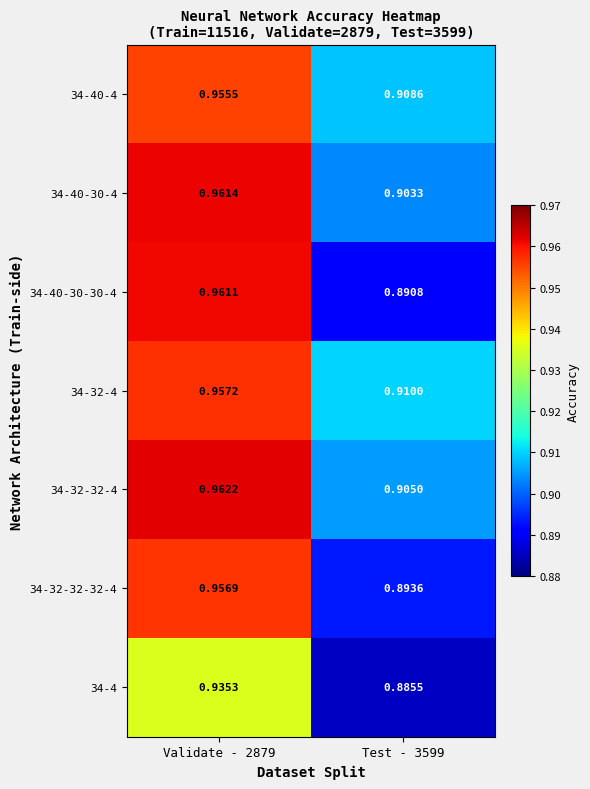

How many data points does each series have?

2